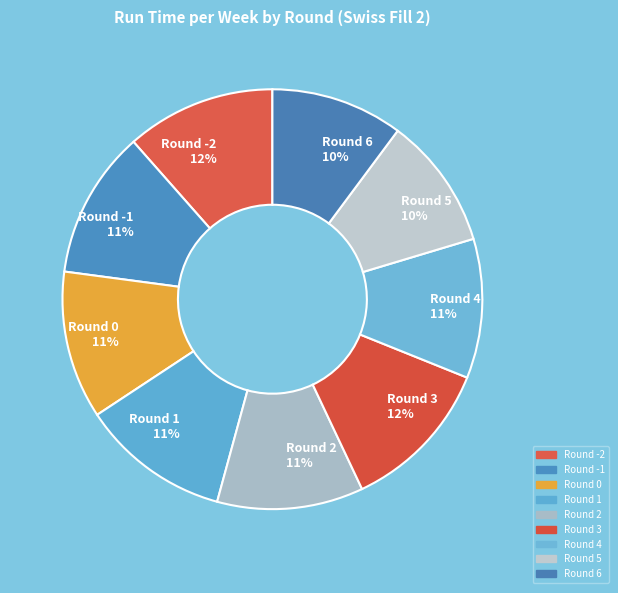

To the nearest percent, what is the combined percentage of Round 0 and Round -2?

23%